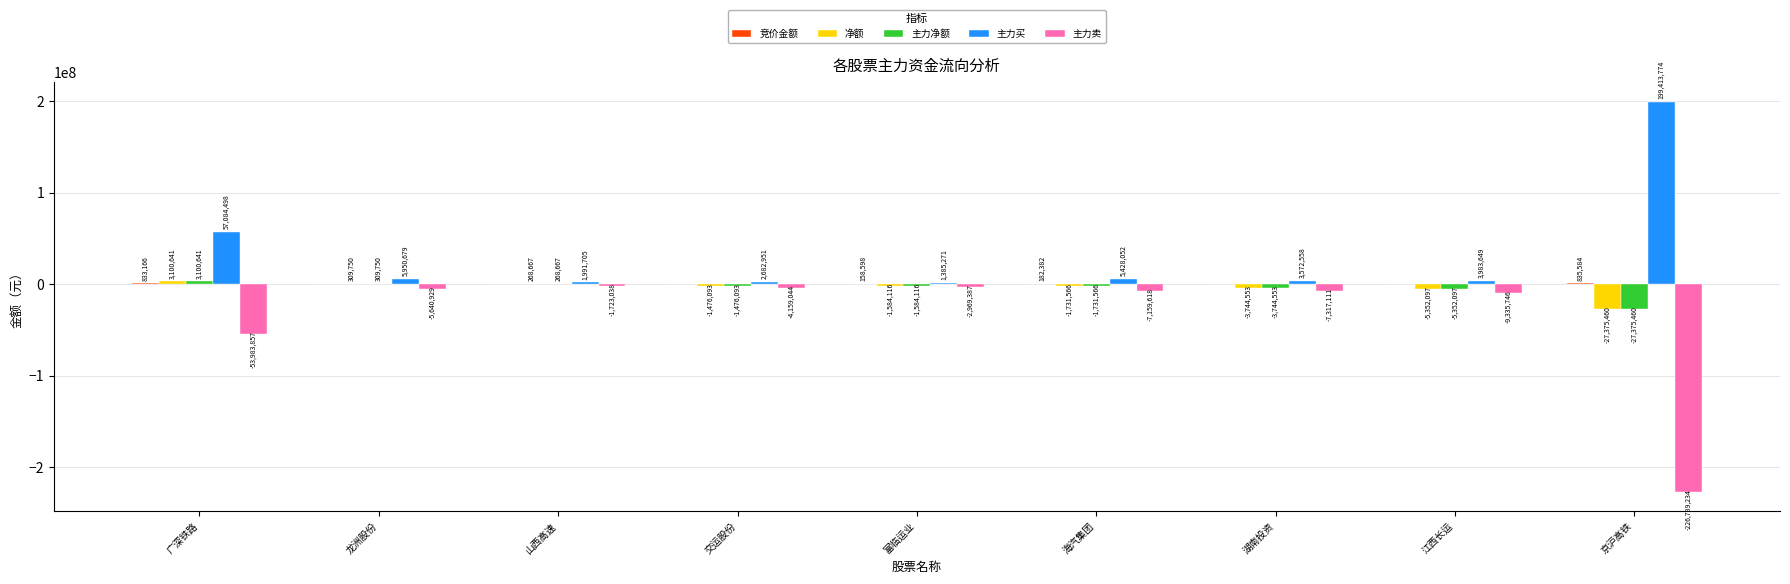

At which label is 净额 closest to -12137409?

江西长运